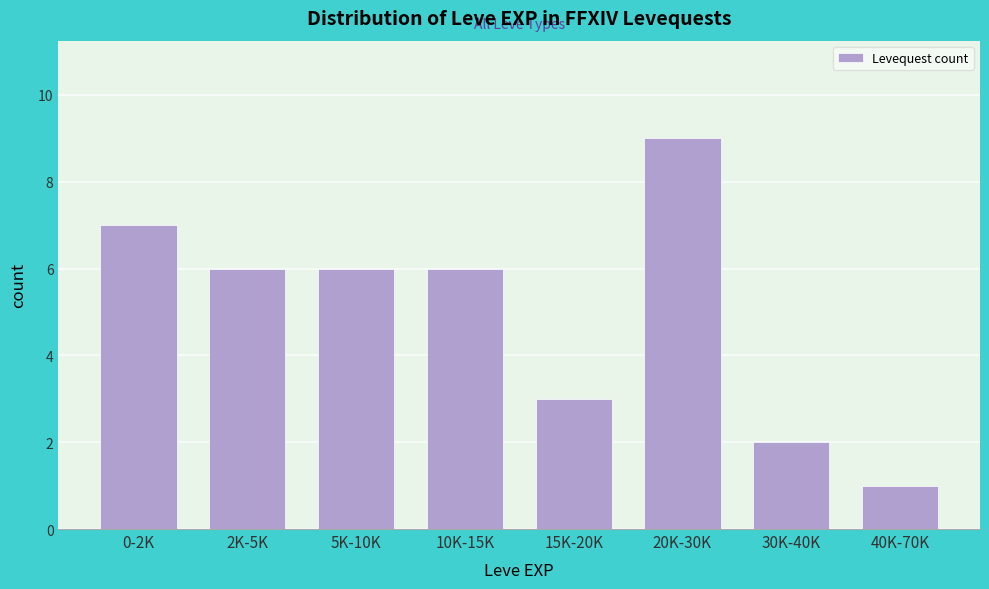

Reading right to left, what are all the values shown in this chart?

1	2	9	3	6	6	6	7